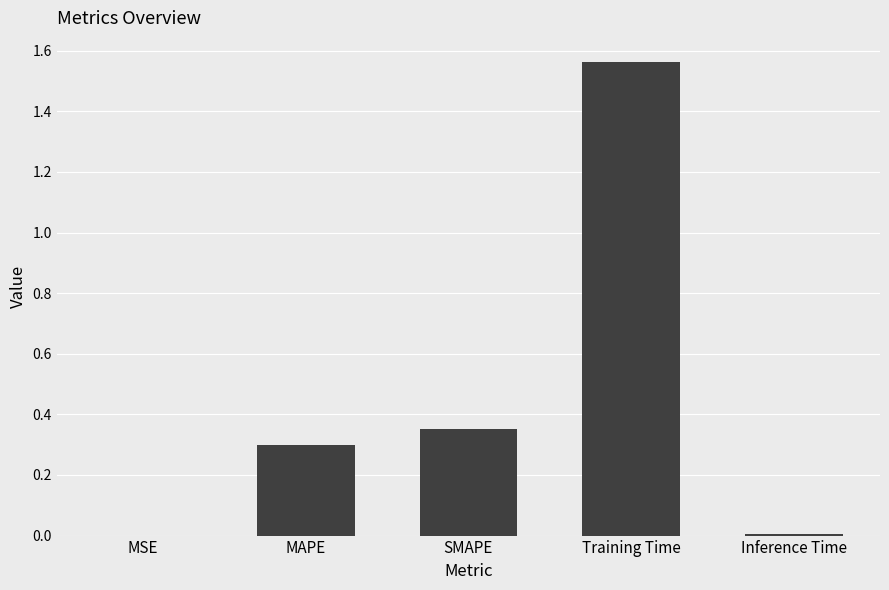

Does the chart contain stacked bars?

No